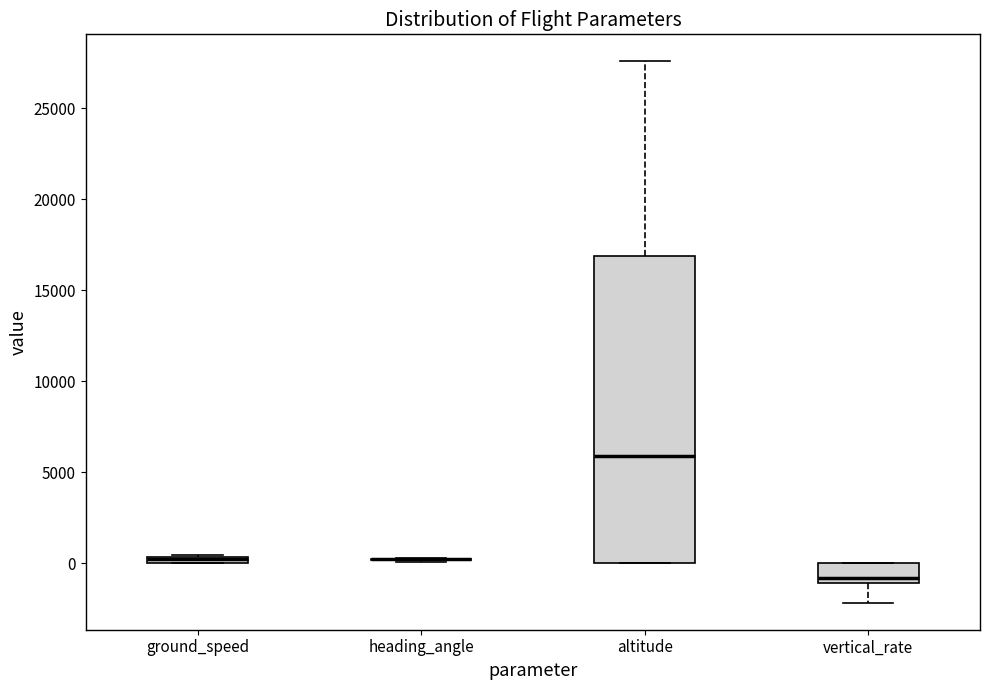

Where is the lower edge of the box for vertical_rate on the y-axis? The values are not printed on the chart, so give them approximately, as read against the axis.

-1000